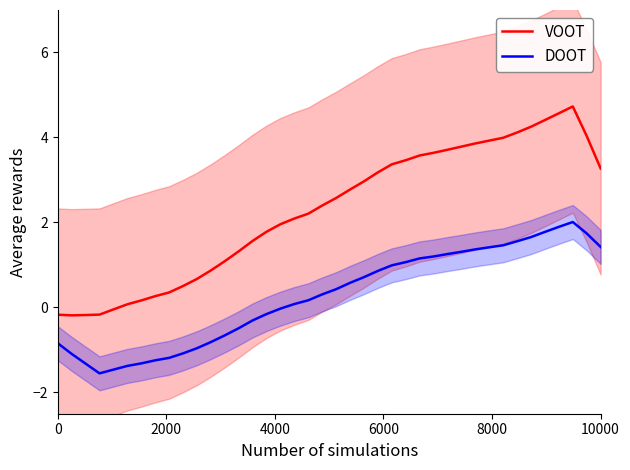

The value of DOOT at 19 is 0.3. True or false?

True